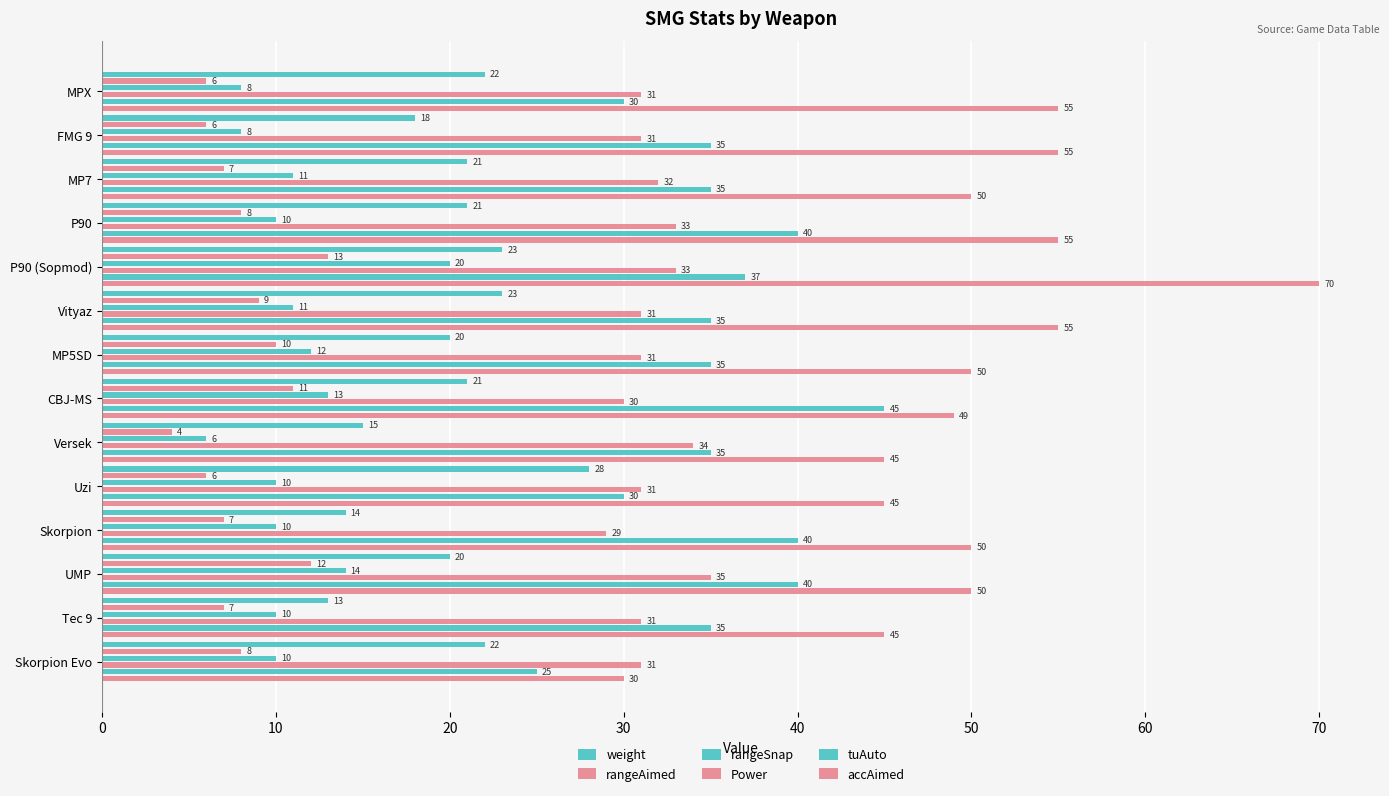

The rangeAimed series shows 5 at P90. True or false?

False